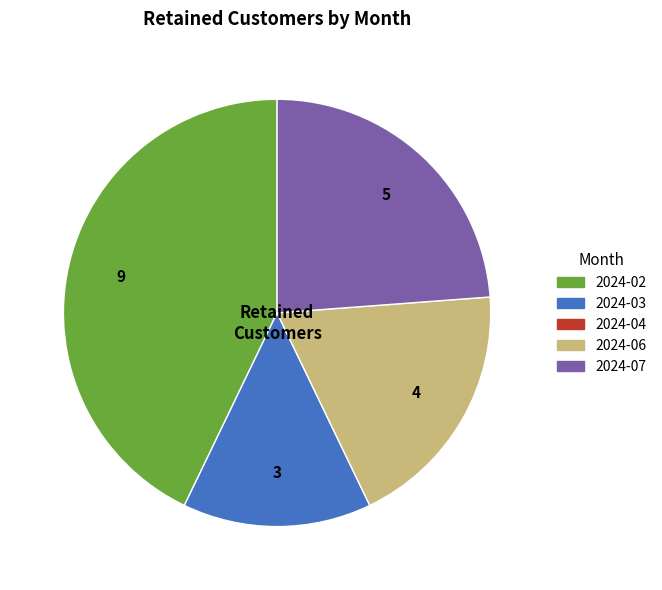

Does any single category account for the majority?

No